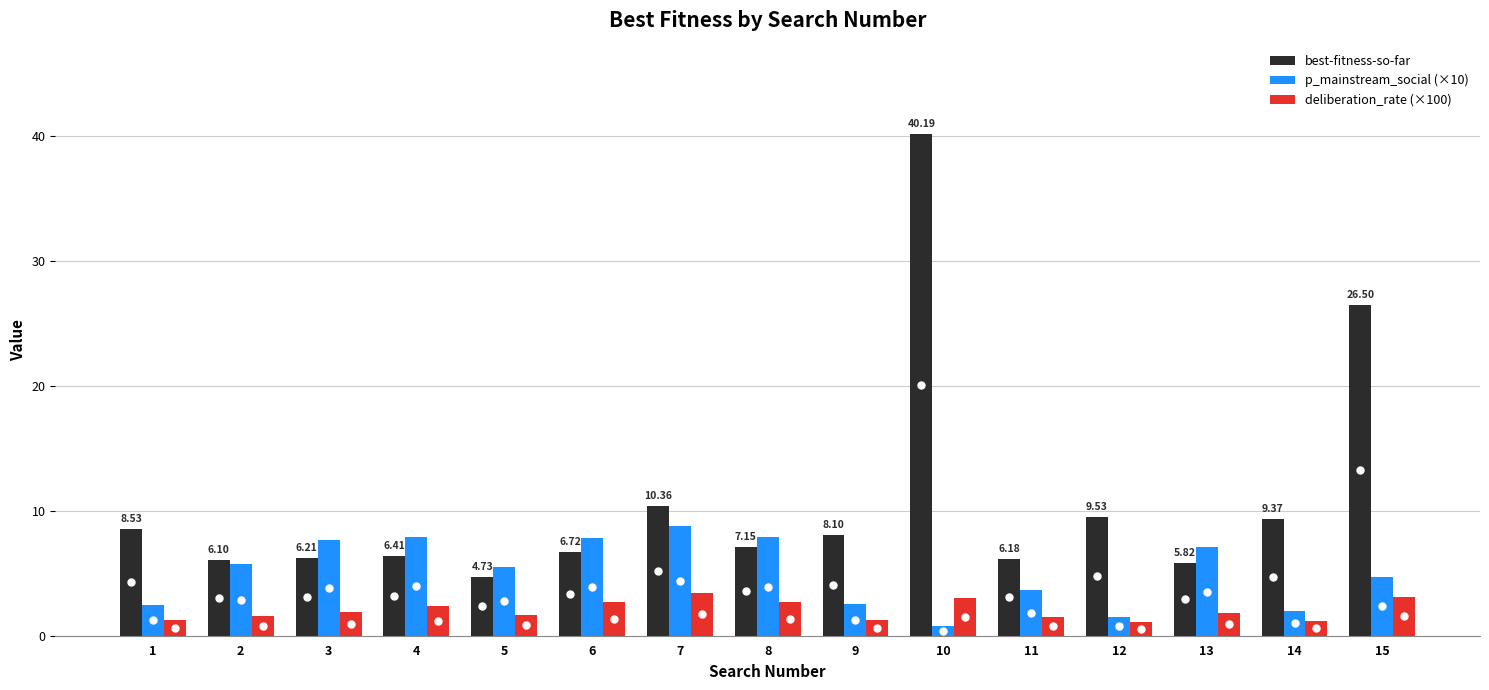

List the series in order of their overall mean, highest first.

best-fitness-so-far, p_mainstream_social (×10), deliberation_rate (×100)